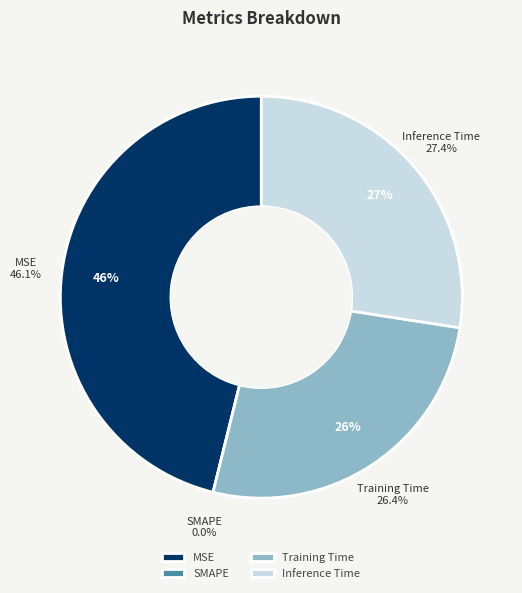

To the nearest percent, what is the combined percentage of Training Time and MSE?

73%